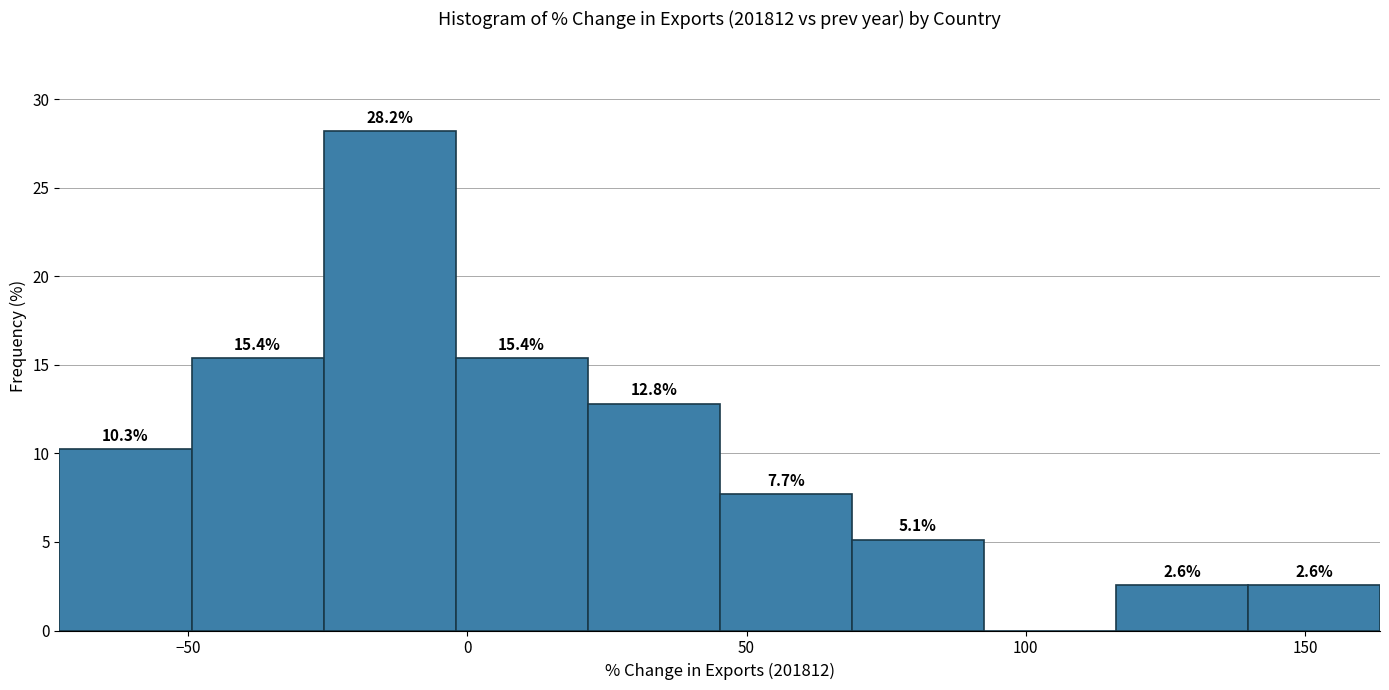

Over which range of the x-axis is the bar tallest?

-25 to 0